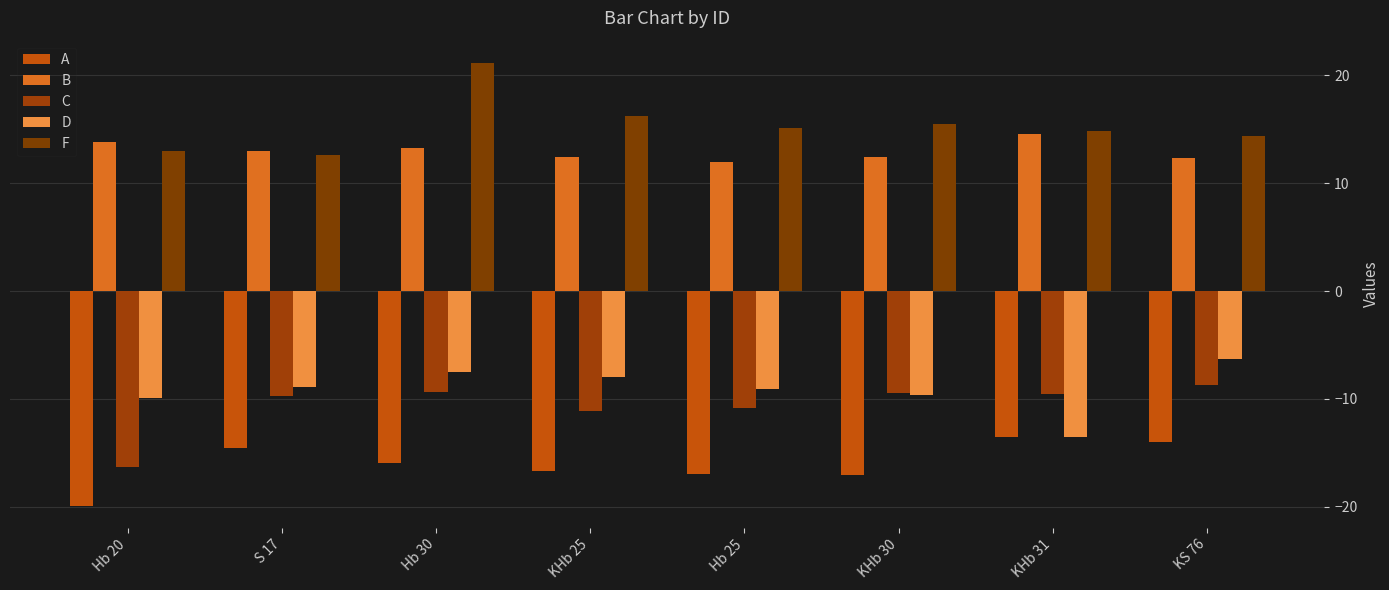

Which series has the widest spread of values?

F